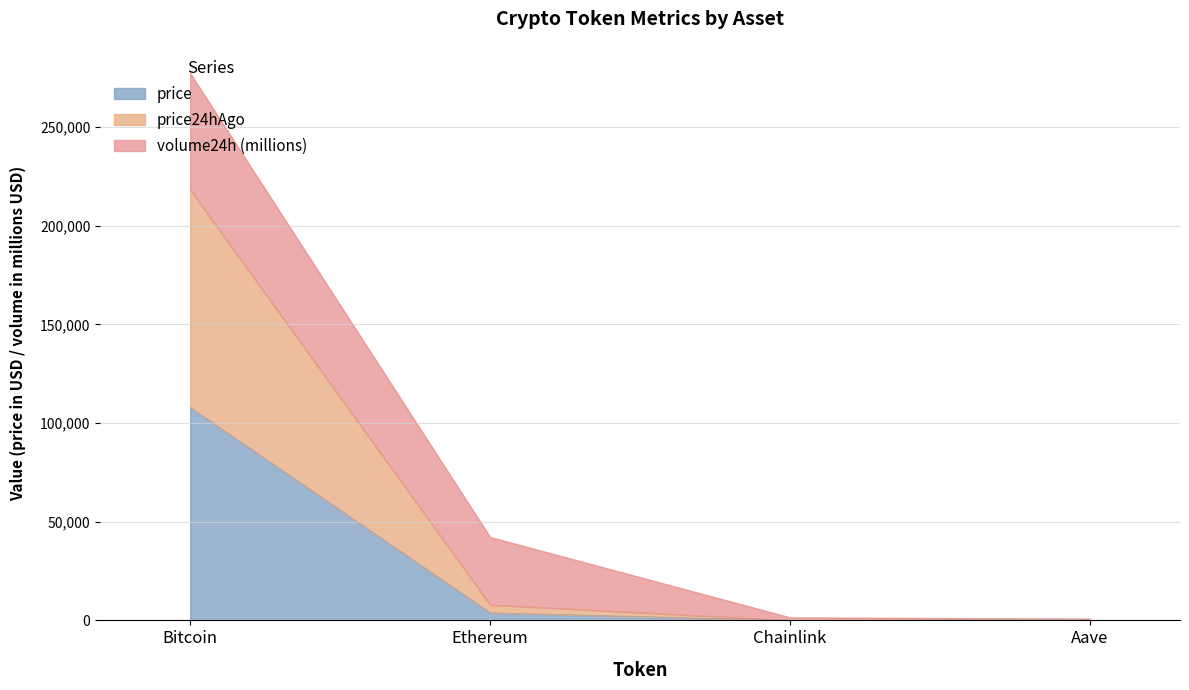

What is the minimum value shown in the chart?

17.8